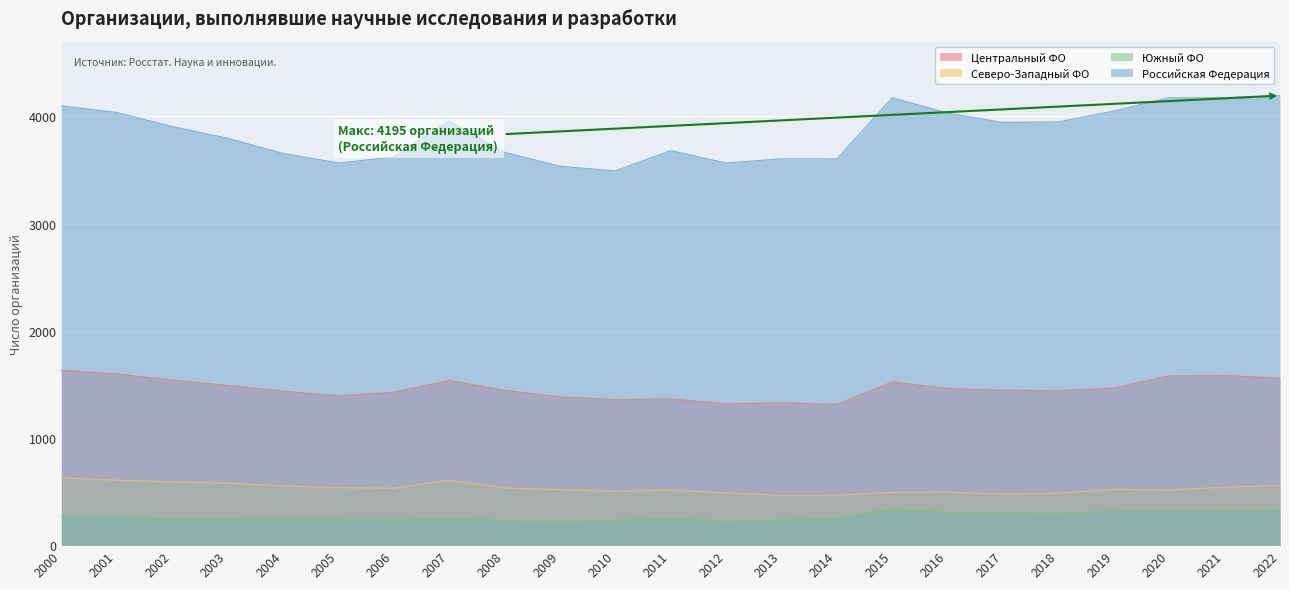

At which label does Южный ФО first exceed 256?

2000